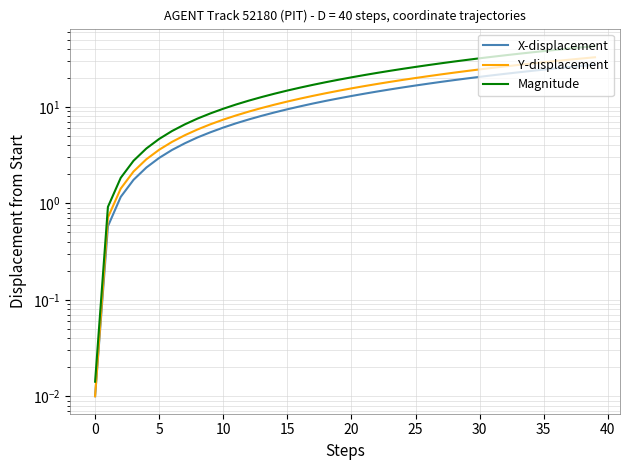

Rank the series by their maximum value, from highest to lowest.

Magnitude, Y-displacement, X-displacement